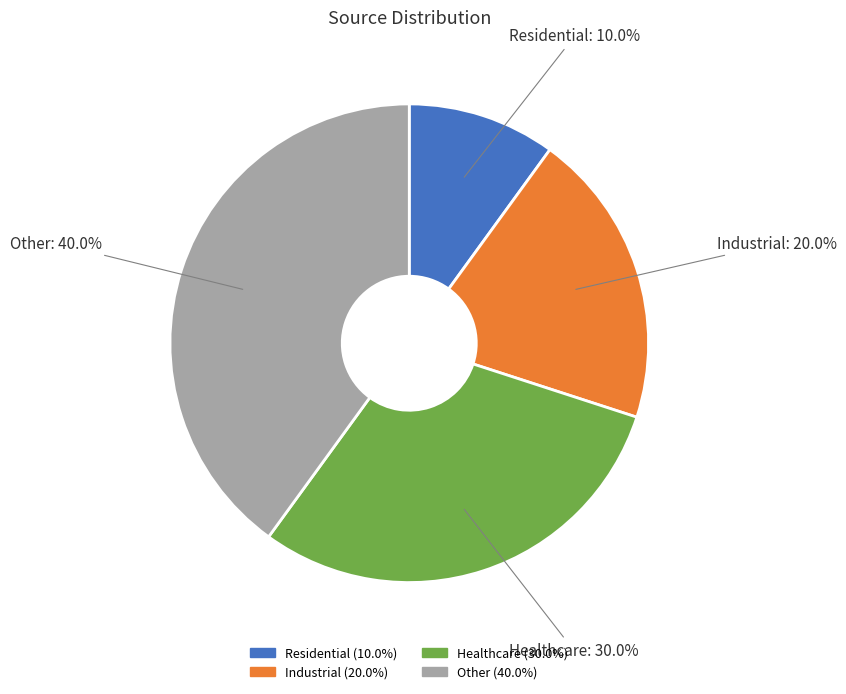

True or false: Residential accounts for 15% of the total.

False